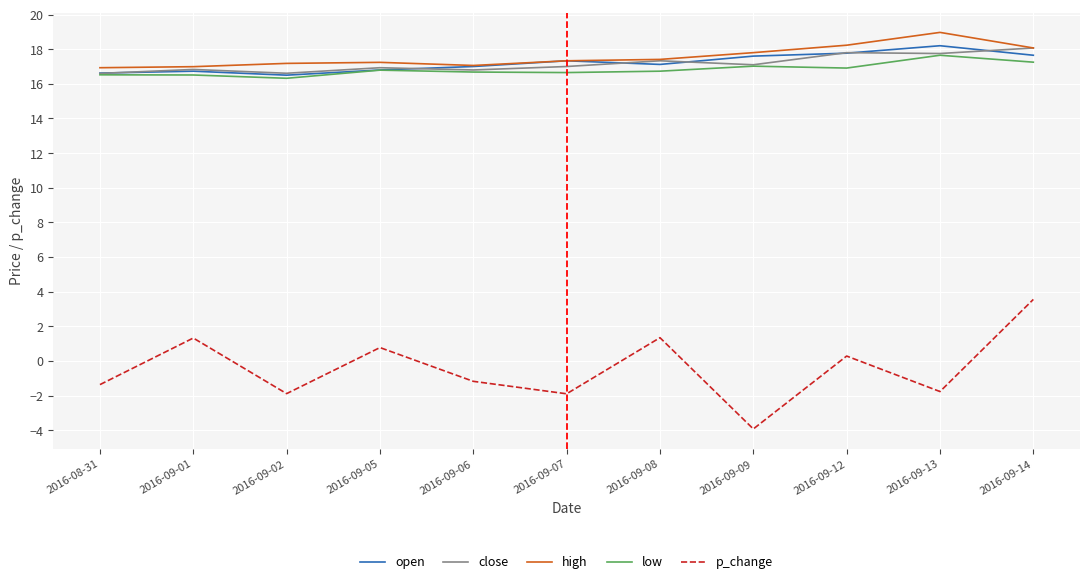

What is the difference between the highest and lowest values at 2016-09-06?

18.2